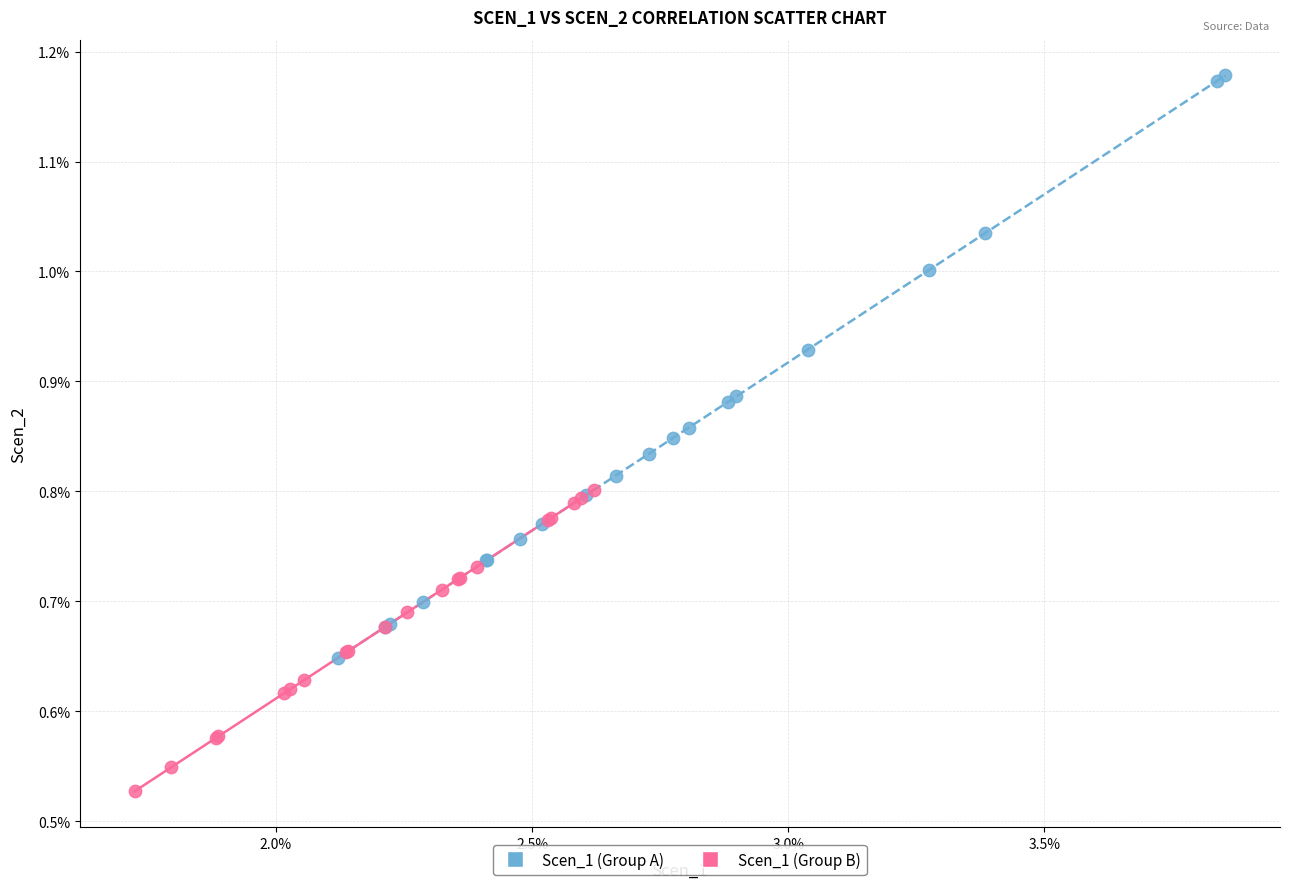

Which series has the widest spread of Y values?

Scen_1 (Group A)